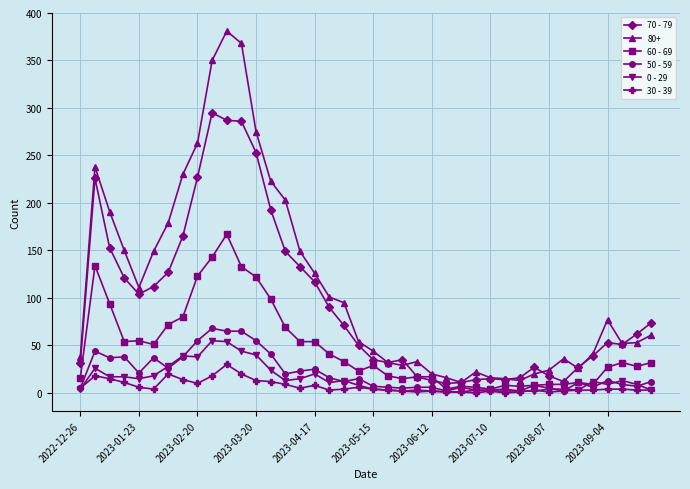

True or false: 80+ and 0 - 29 cross at least once.

False